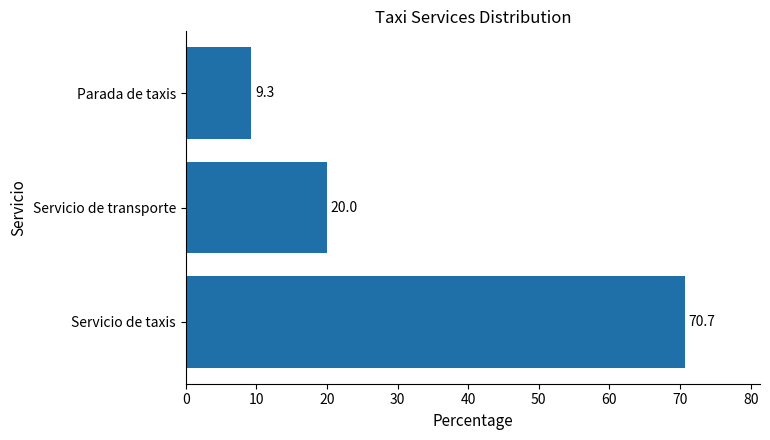

How many data points does each series have?

3